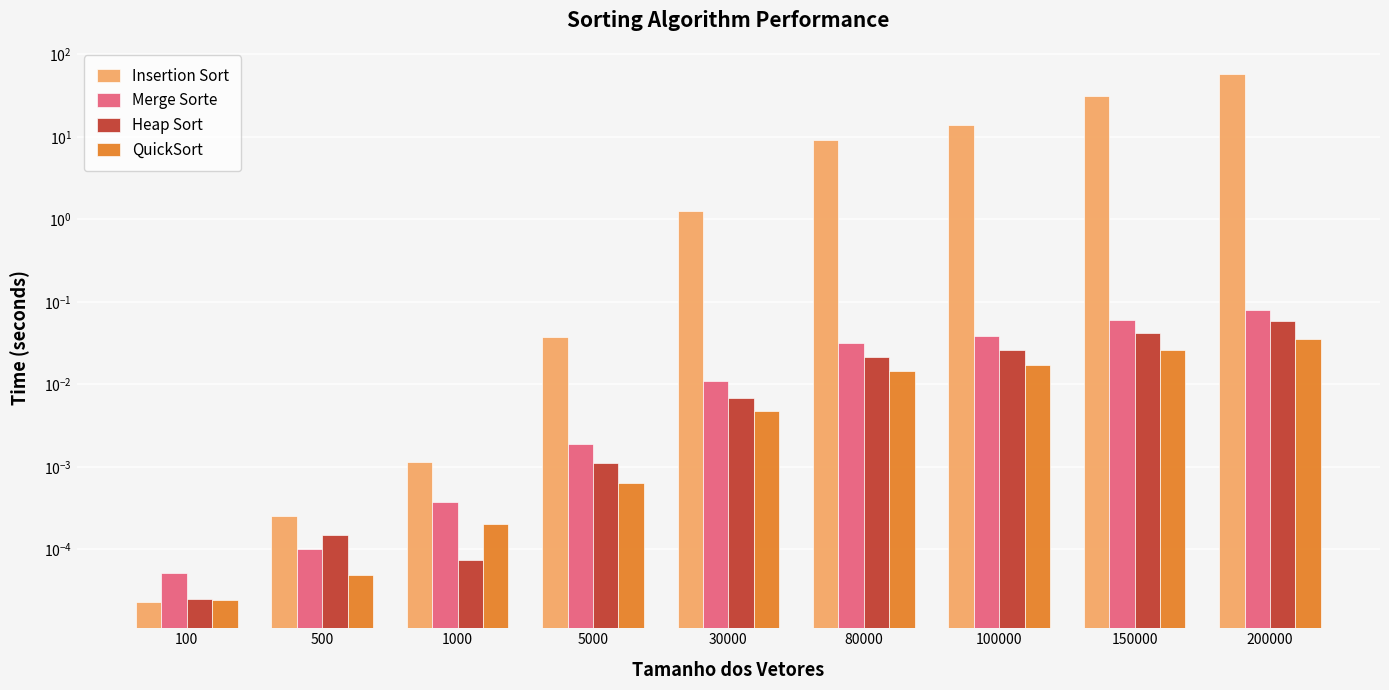

What is the sum of all Merge Sorte values?

0.2